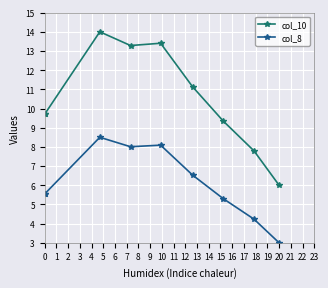

Which series has the widest spread of values?

col_10